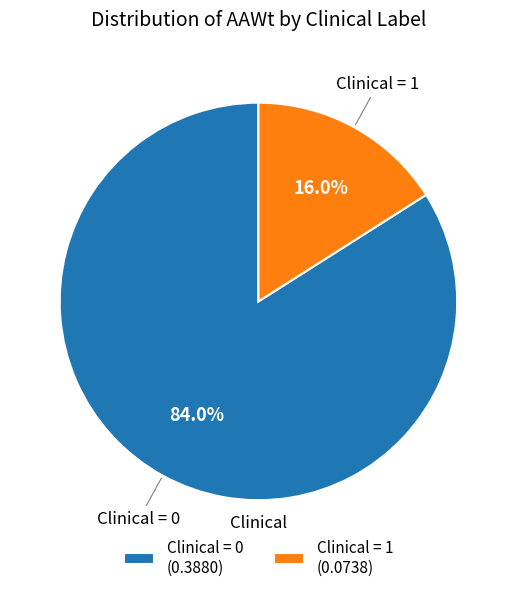

Which category has the biggest portion of the pie?

Clinical = 0 (0.3880)